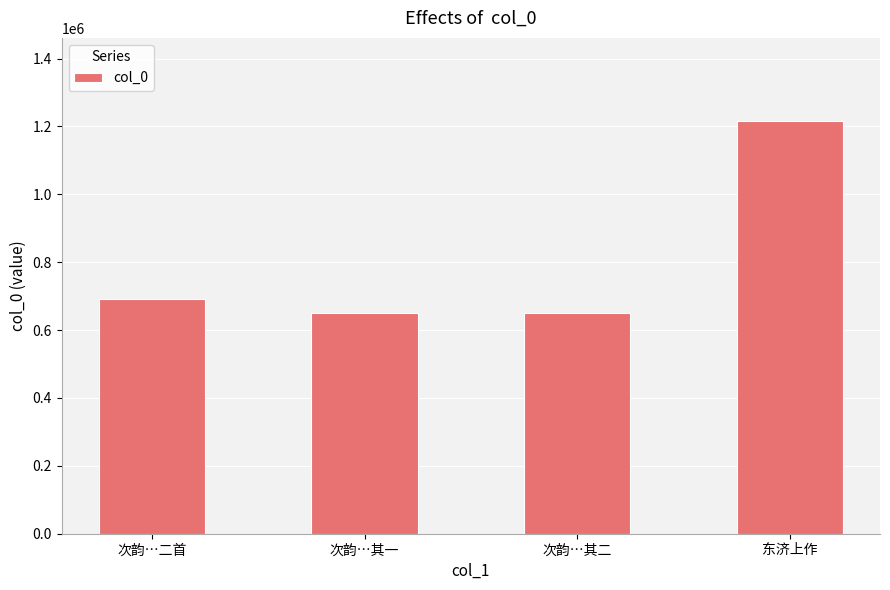

Approximately how many times larger is the value at 次韵…二首 compared to 次韵…其二?

1.1